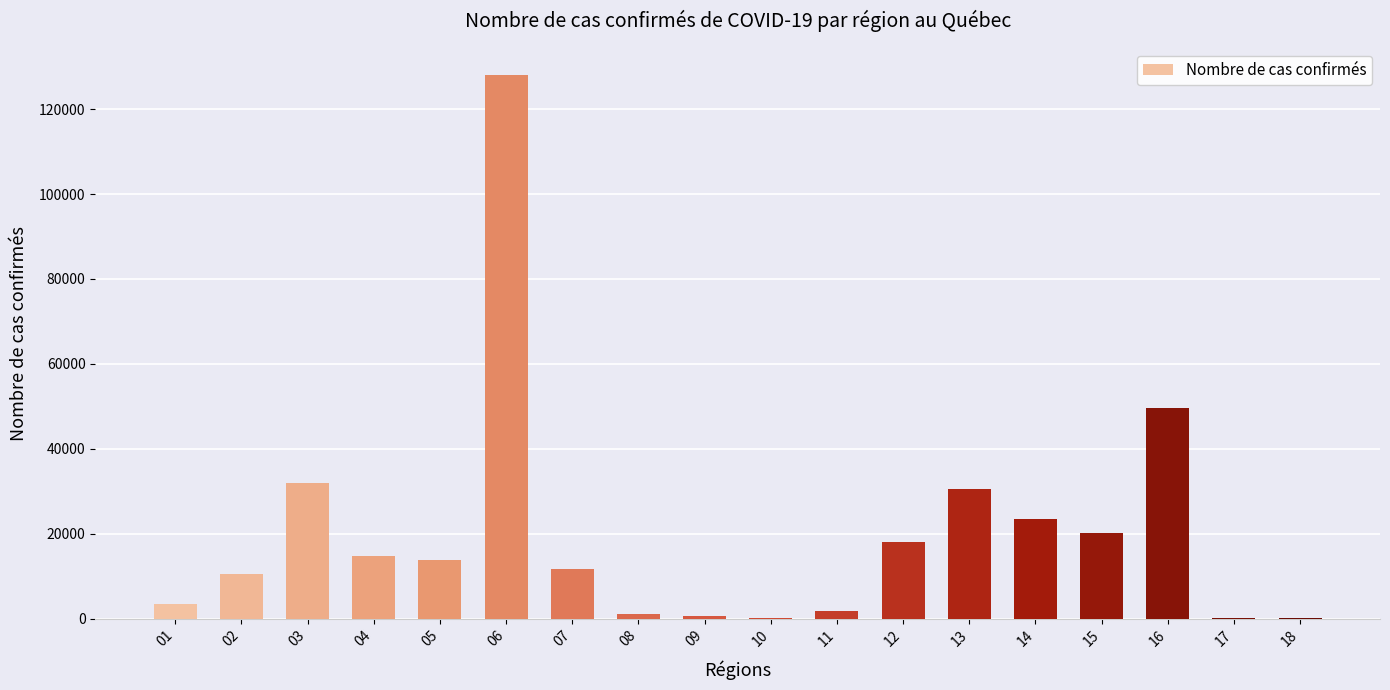

What is the maximum value shown in the chart?

127986